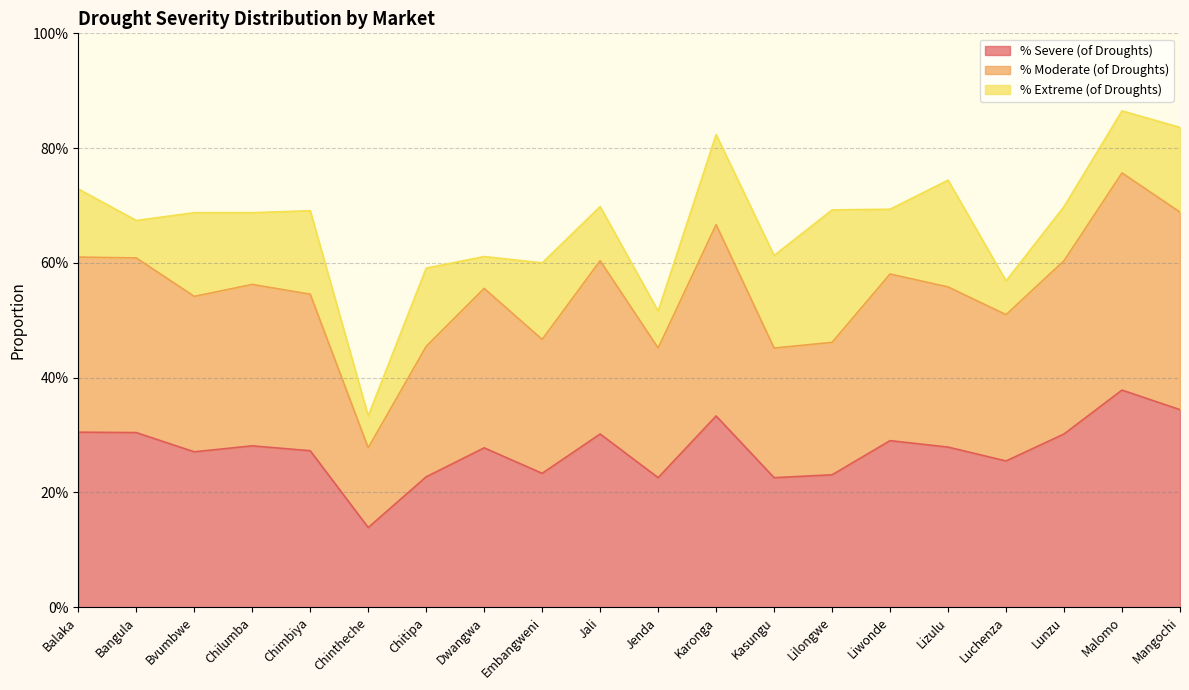

The % Moderate (of Droughts) series shows 0.2 at Embangweni. True or false?

False